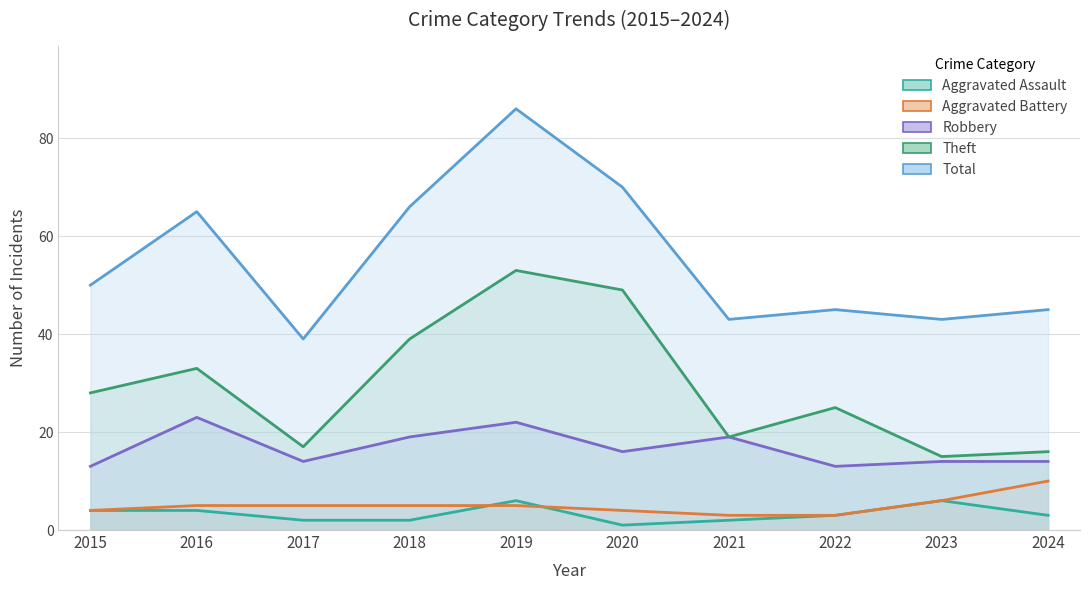

True or false: Theft and Aggravated Assault cross at least once.

False